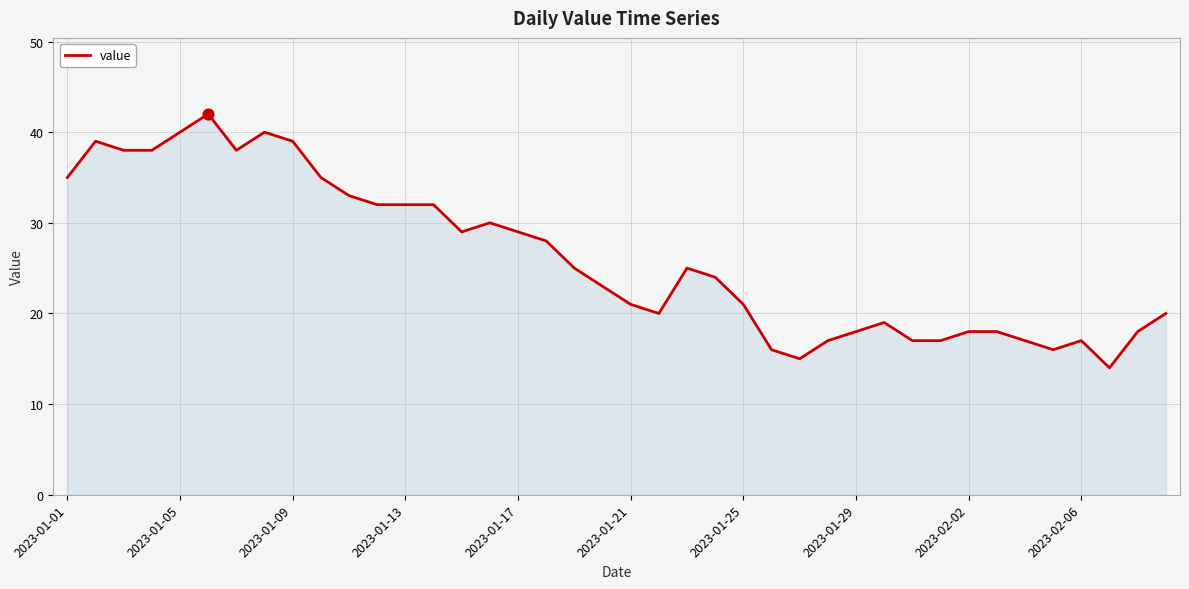

What is the greatest value displayed?

42